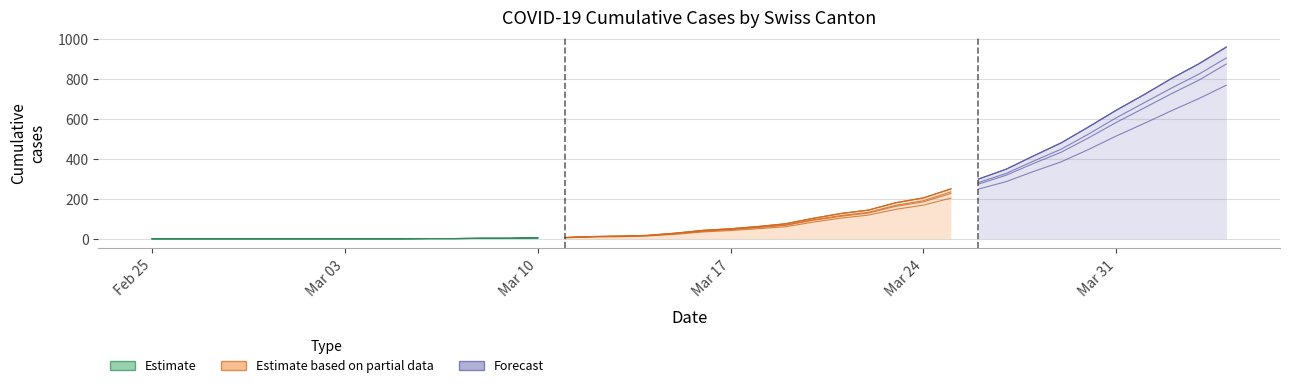

What position from the right is 2020-03-18?

18